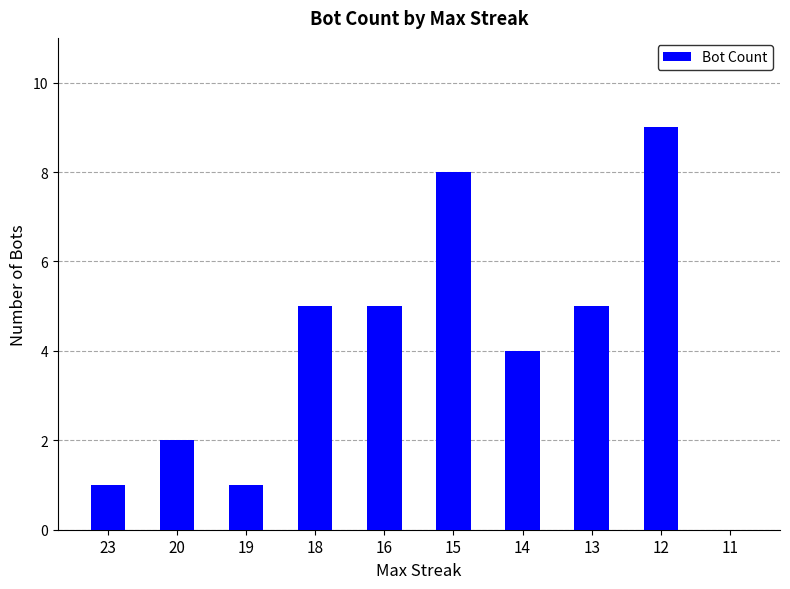

Are the bars grouped side by side (vs. stacked)?

No